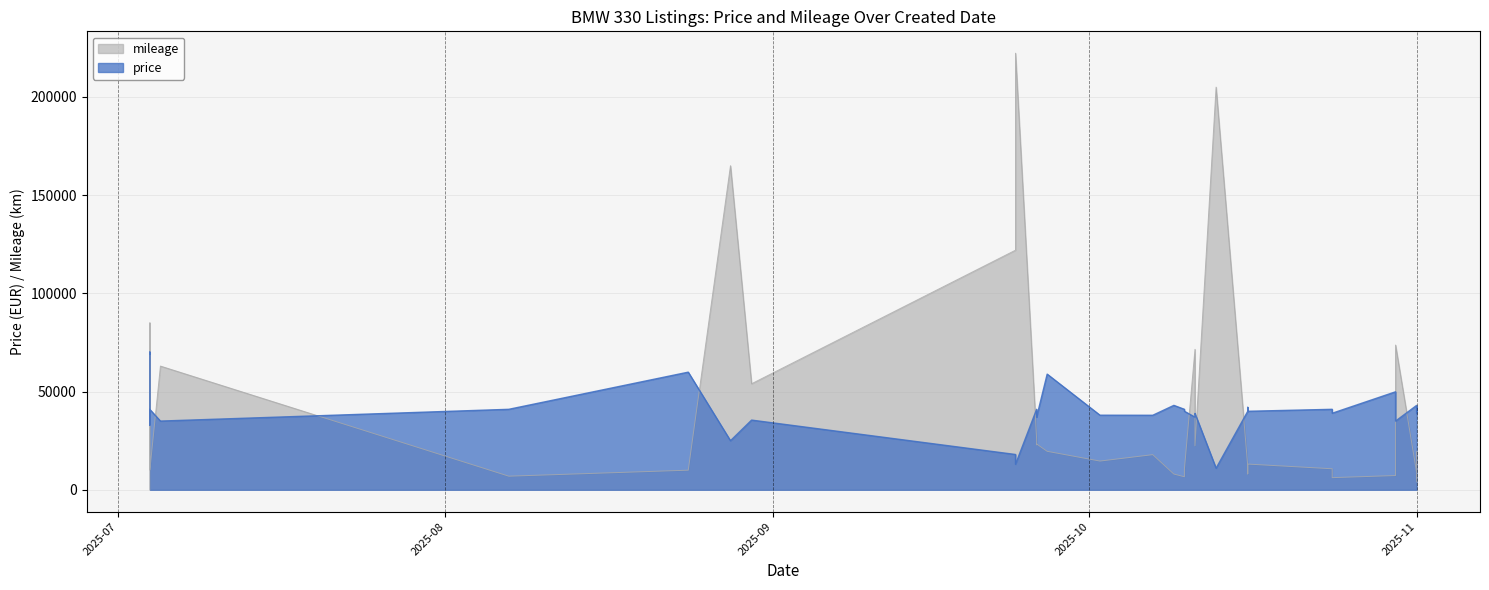

Which has a higher value, 2025-10-16 or 2025-10-24?

2025-10-16